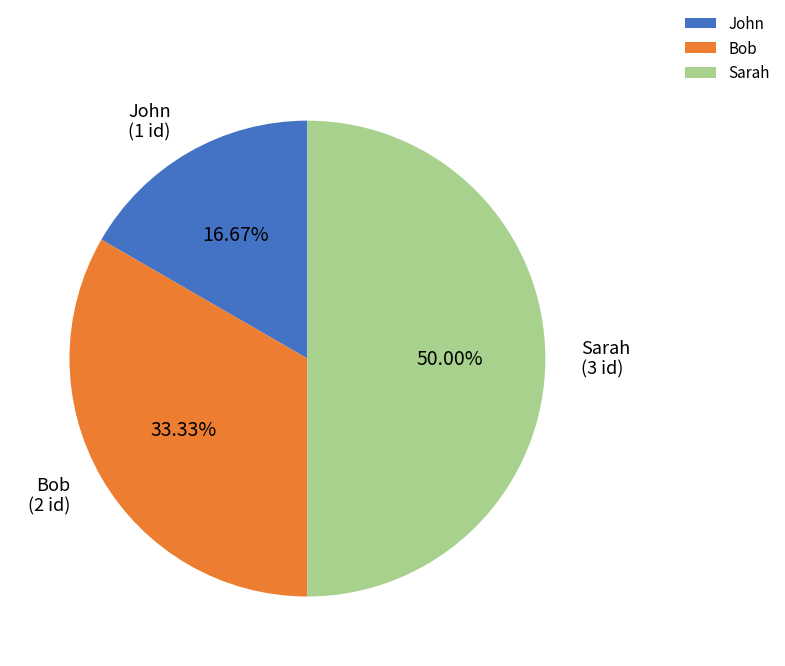

What portion of the pie excludes Bob?

66.7%